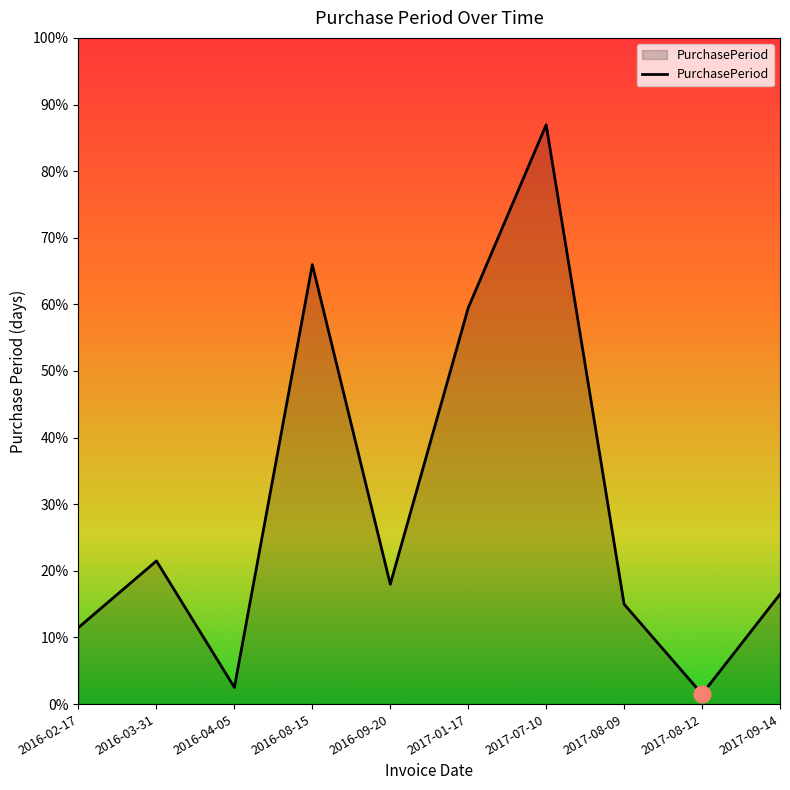

Rank the categories by value from highest to lowest.

2017-07-10, 2016-08-15, 2017-01-17, 2016-03-31, 2016-09-20, 2017-09-14, 2017-08-09, 2016-02-17, 2016-04-05, 2017-08-12